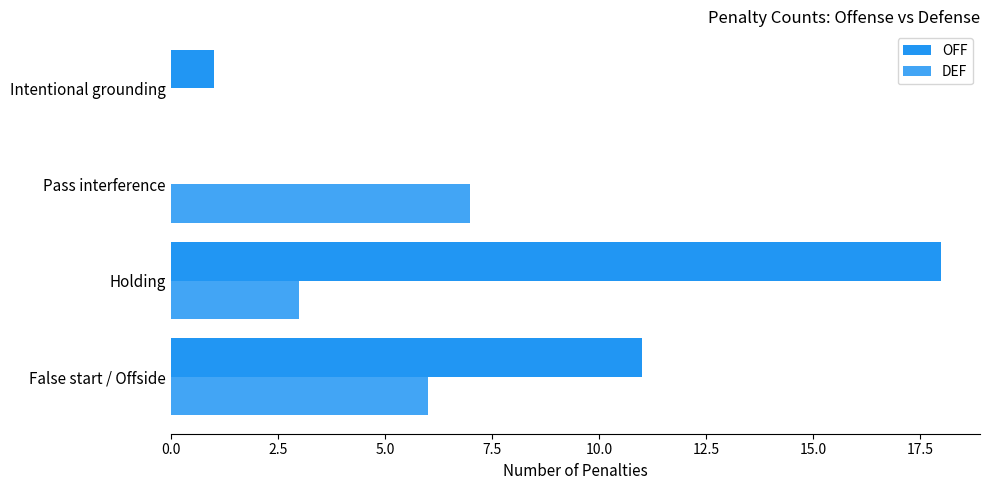

How many categories are shown in the chart?

4